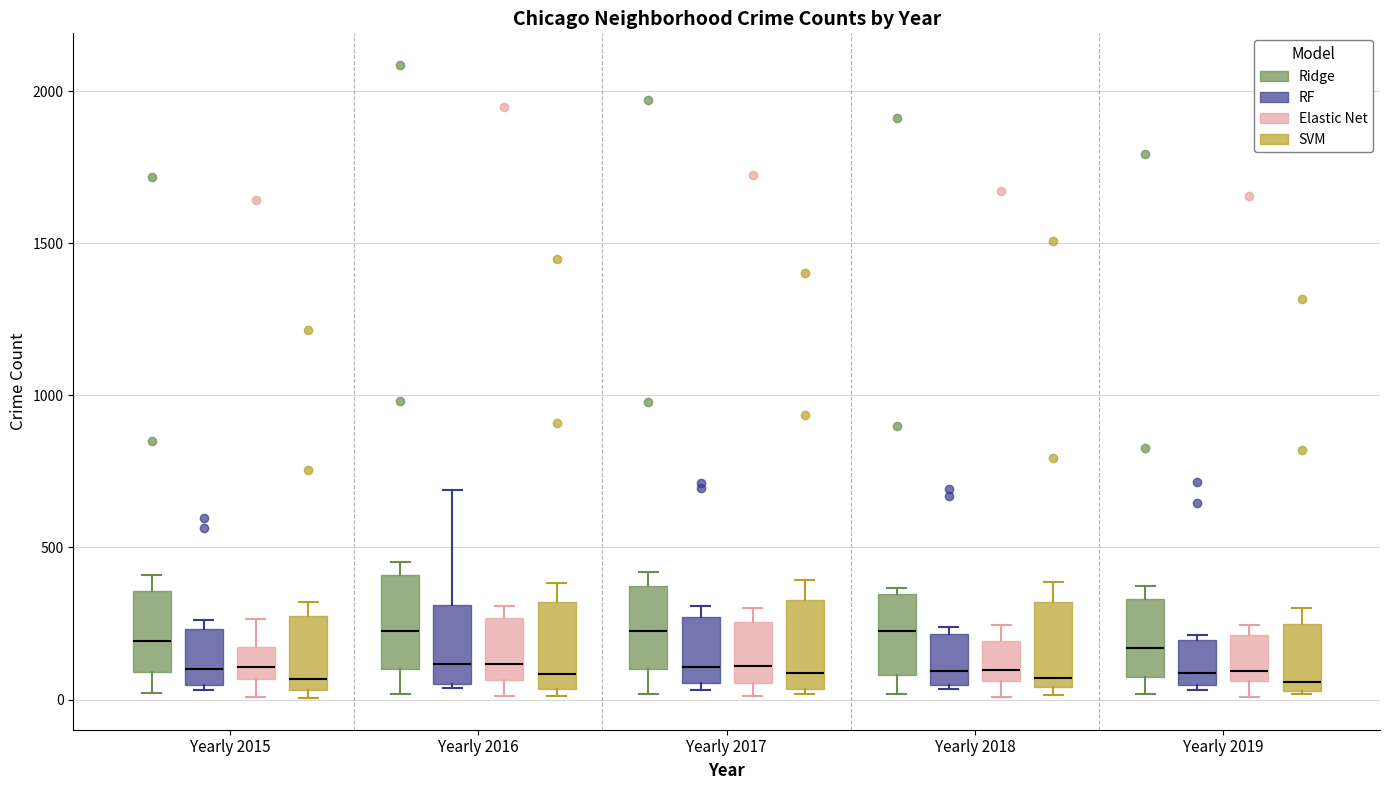

Where is the lower edge of the box for Yearly 2015 (Elastic Net) on the y-axis? The values are not printed on the chart, so give them approximately, as read against the axis.

50